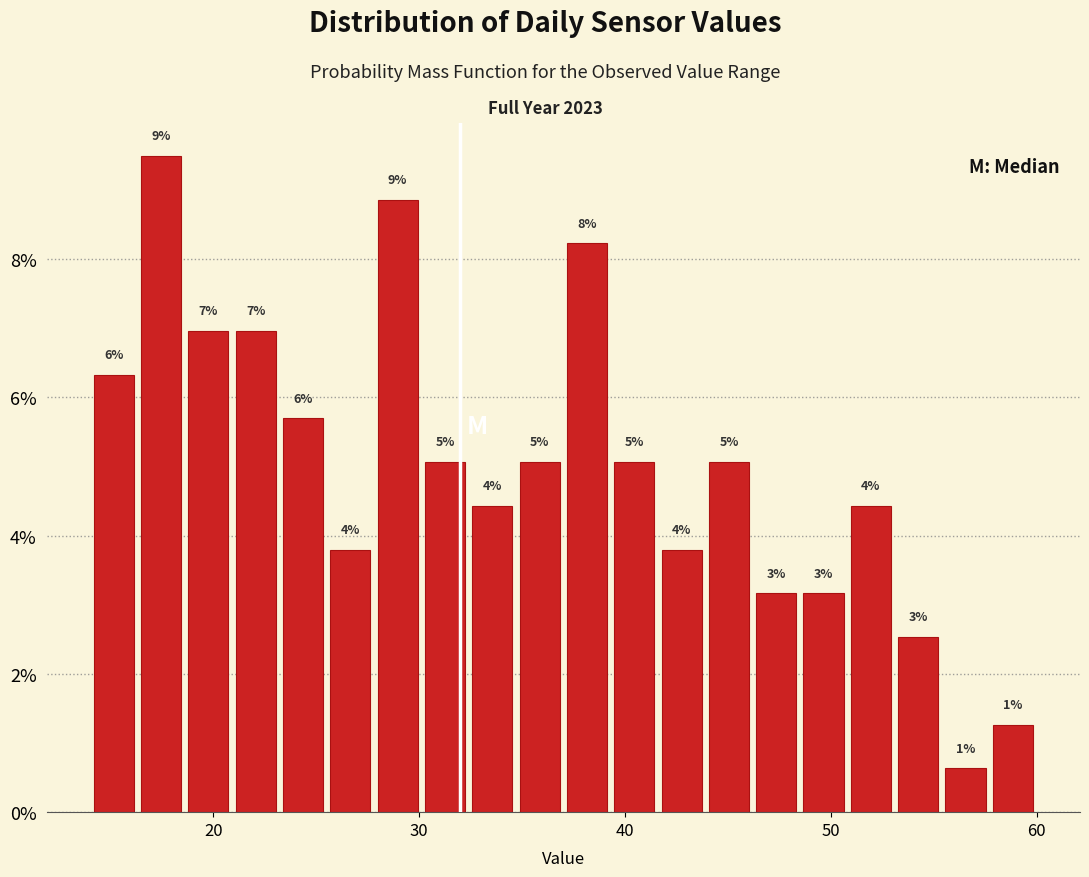

Around what value on the x-axis is the tallest bar? Give the approximate position of its centre, as read against the axis.

17